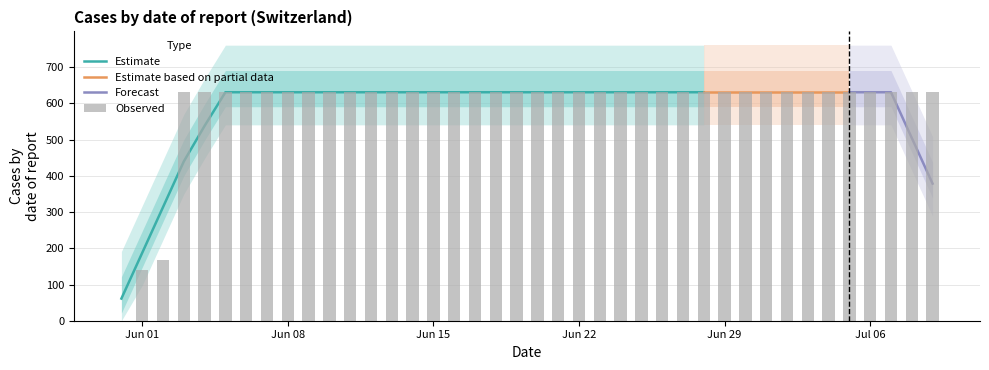

What is the label of the 22nd bar from the left?

2020-06-21